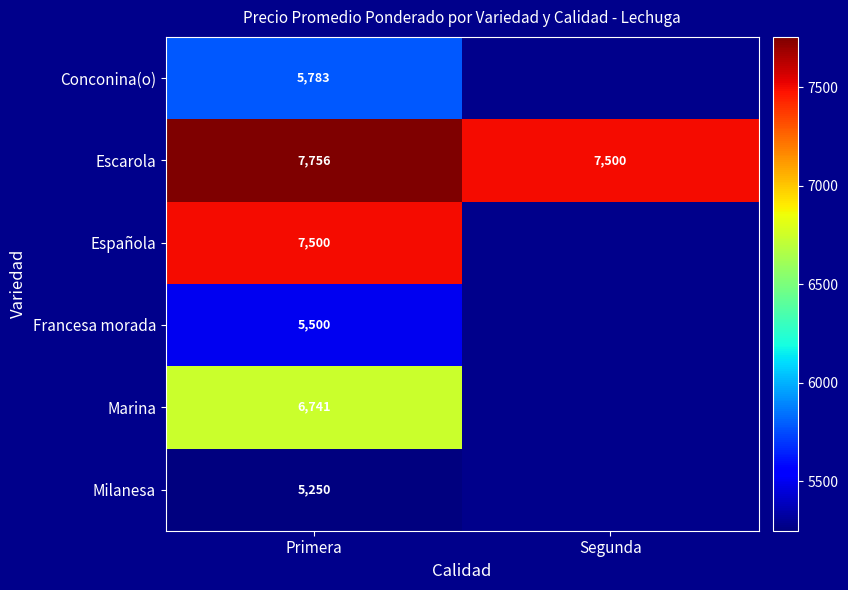

Is the value of Escarola at Segunda greater than the value of Marina at Primera?

Yes